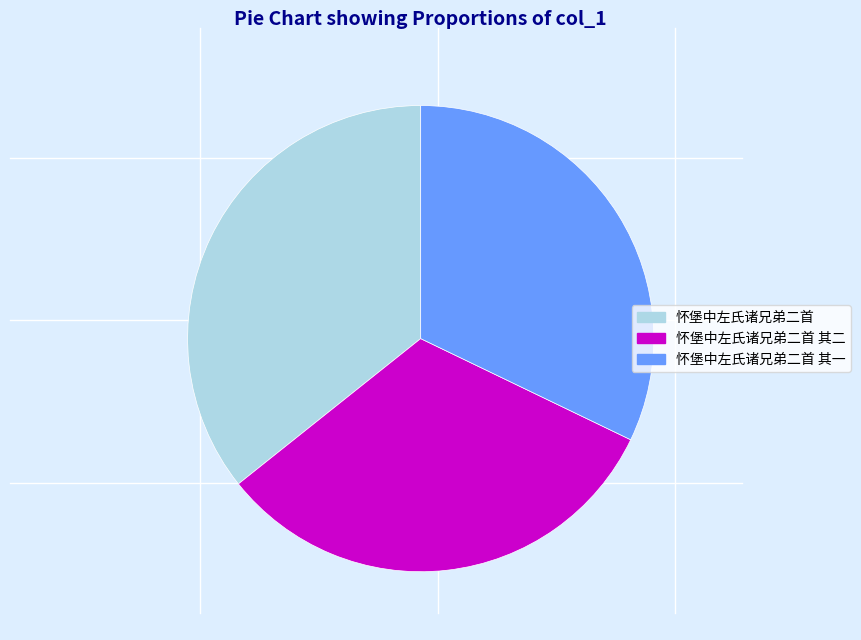

Is the sum of 怀堡中左氏诸兄弟二首 其一 and 怀堡中左氏诸兄弟二首 greater than half?

Yes